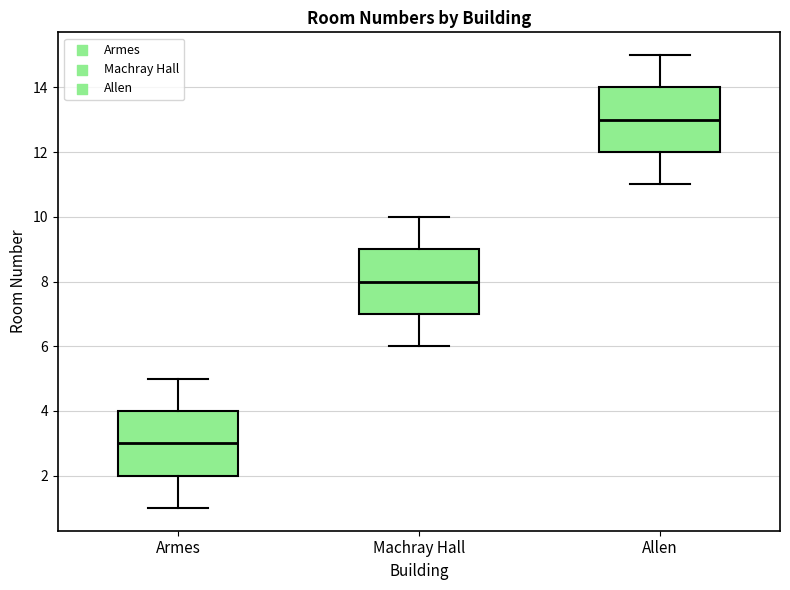

Reading left to right, transcribe this box plot: for each box, give where its median line is, the range the box spans, and where its two whiskers end, as read against the y-axis. The values are not printed on the chart, so give them approximately, as read against the axis.

Armes: median 3, box 2 to 4, whiskers 1 to 5
Machray Hall: median 8, box 7 to 9, whiskers 6 to 10
Allen: median 13, box 12 to 14, whiskers 11 to 15